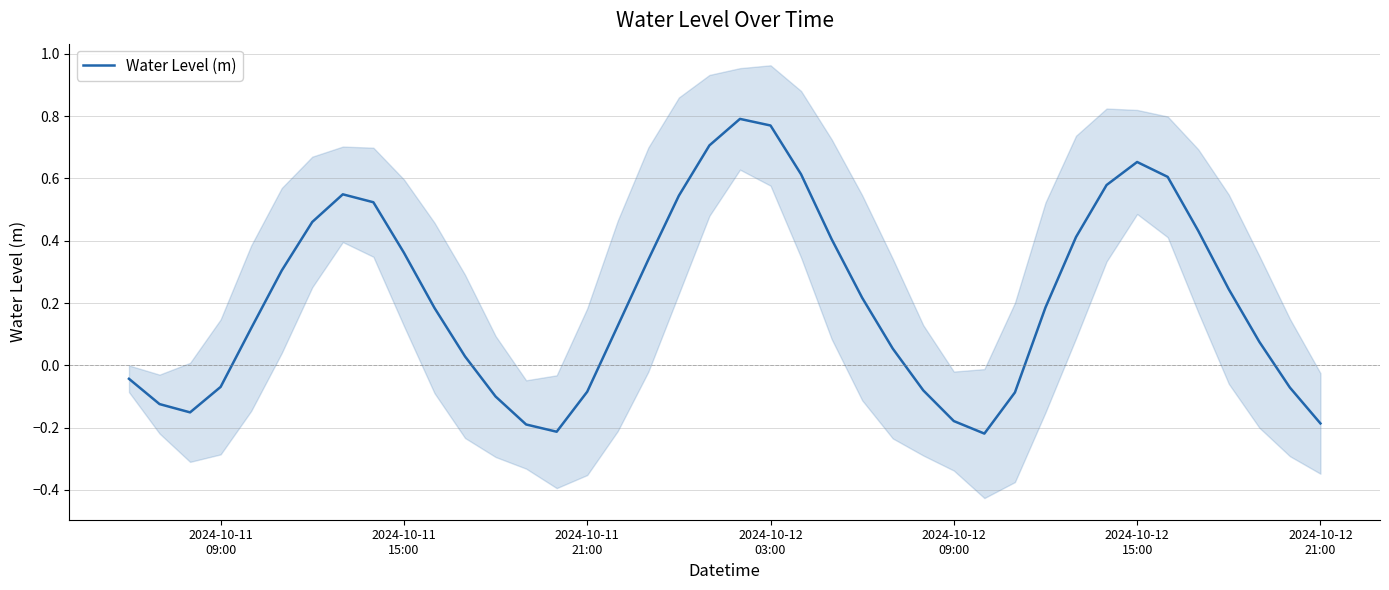

How many interior local peaks (higher than both neighbors) does the data have?

3